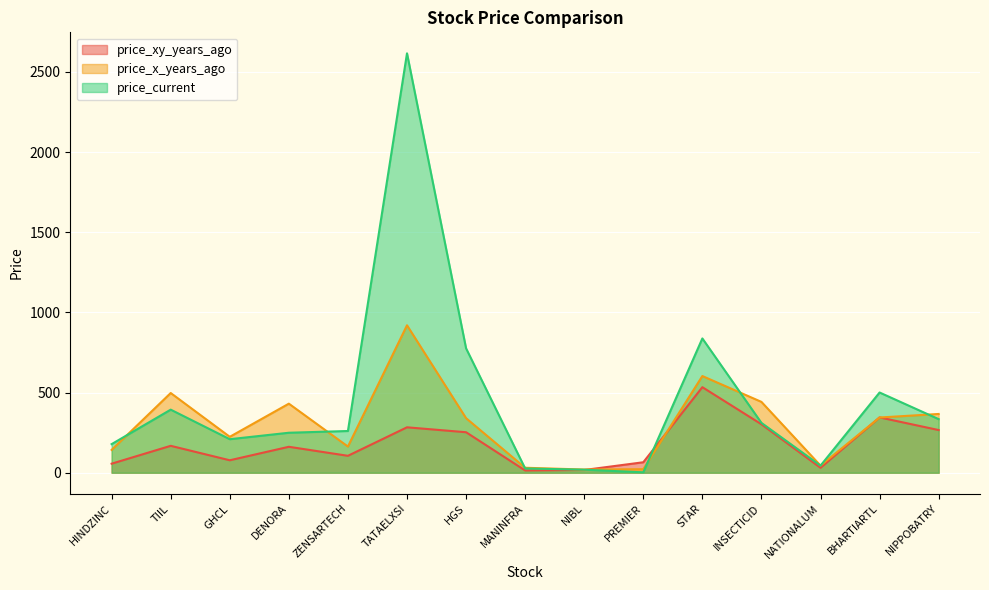

In price_x_years_ago, how many points are lower than both neighbors (excluding endpoints)?

4